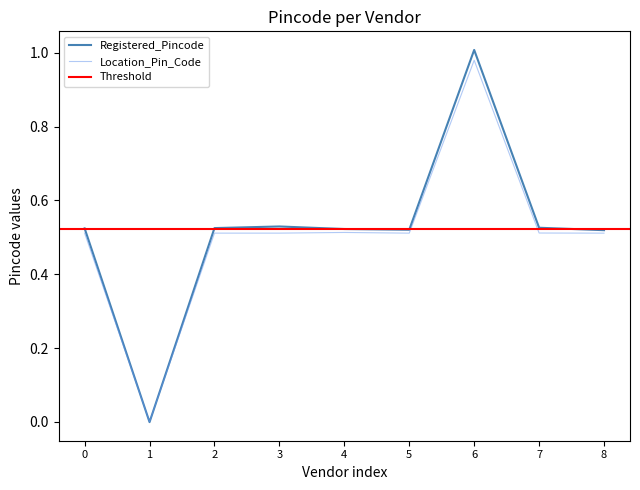

True or false: Registered_Pincode and Location_Pin_Code cross at least once.

True